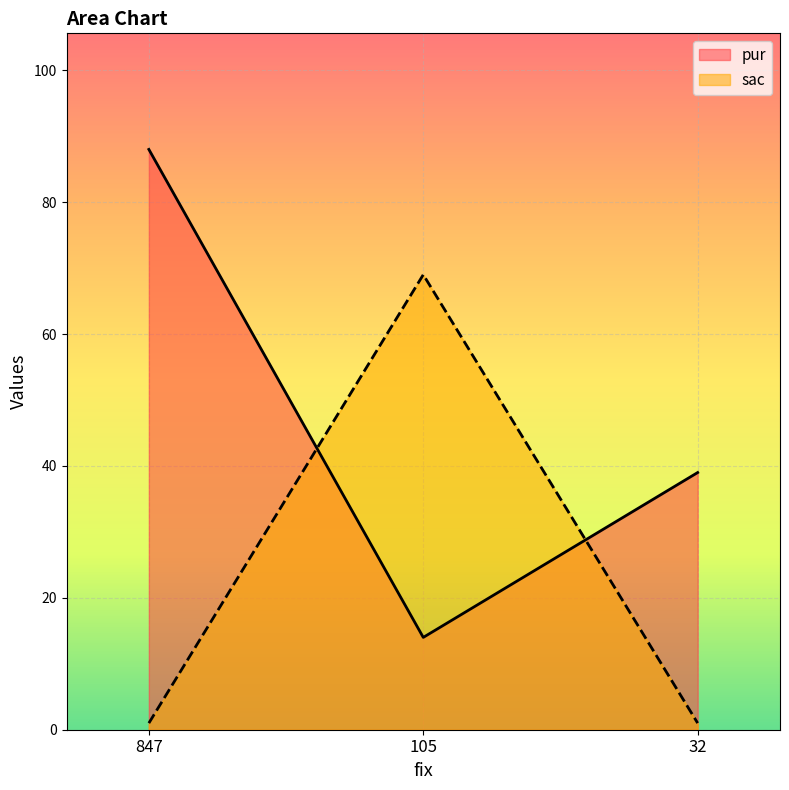

What is the total value across all series at 847?

89